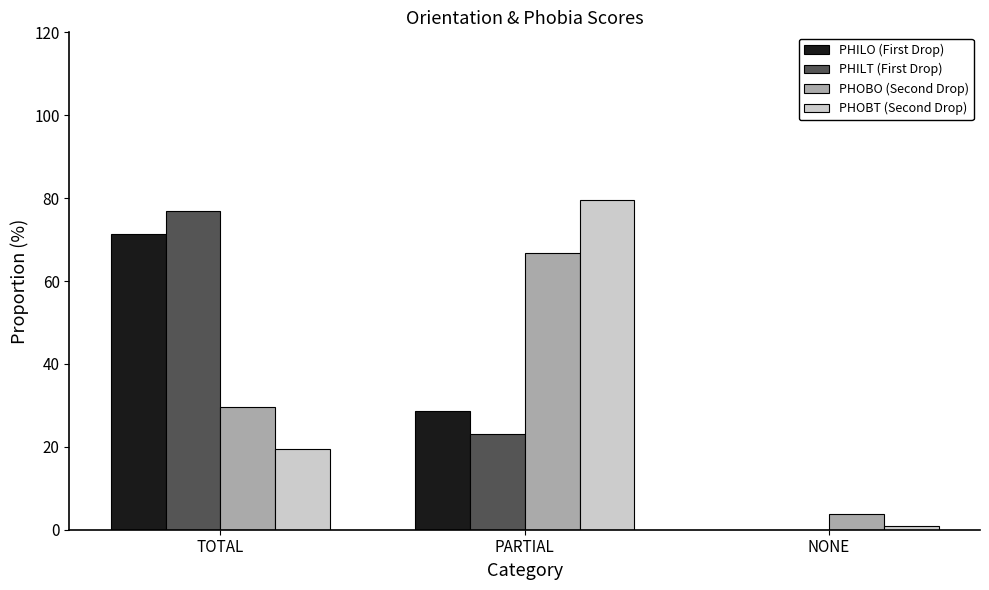

Is the value of PHILO (First Drop) at NONE greater than the value of PHOBT (Second Drop) at PARTIAL?

No